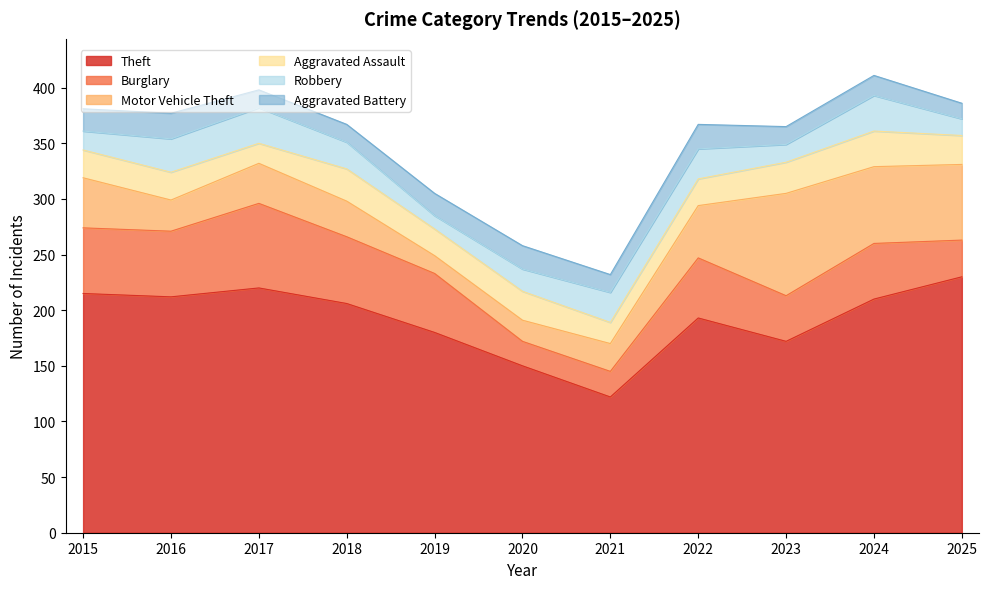

How many distinct data groups are displayed?

6